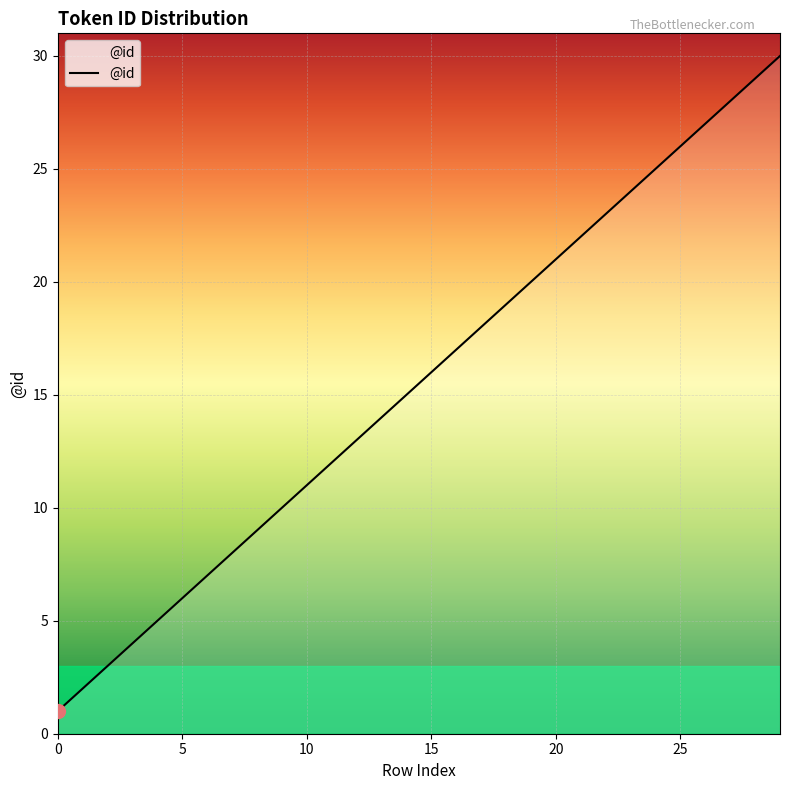

What is the difference between the maximum and minimum values?

29